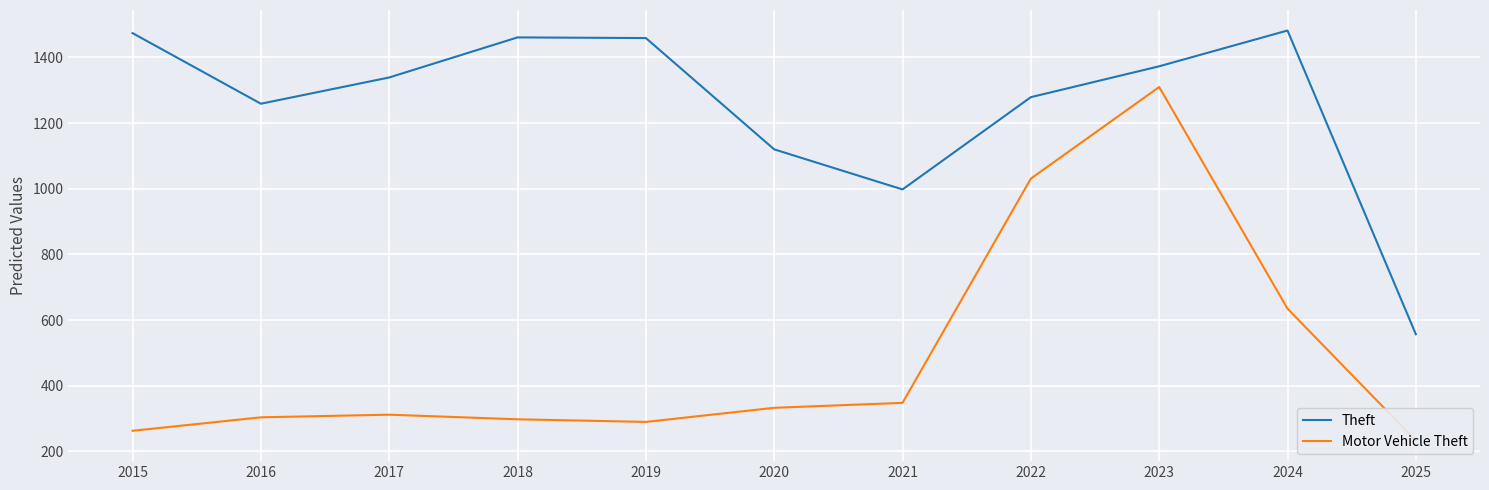

The Theft series shows 1795 at 2020. True or false?

False